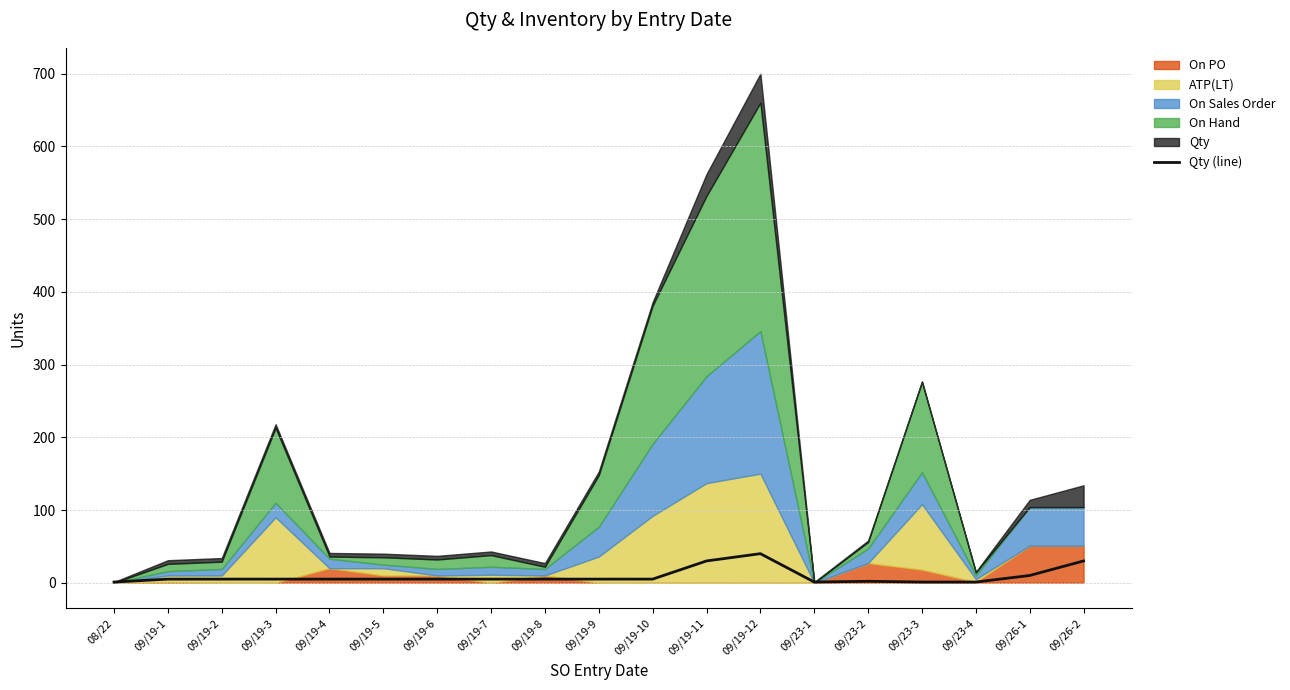

Which label corresponds to the smallest value in the chart?

08/22